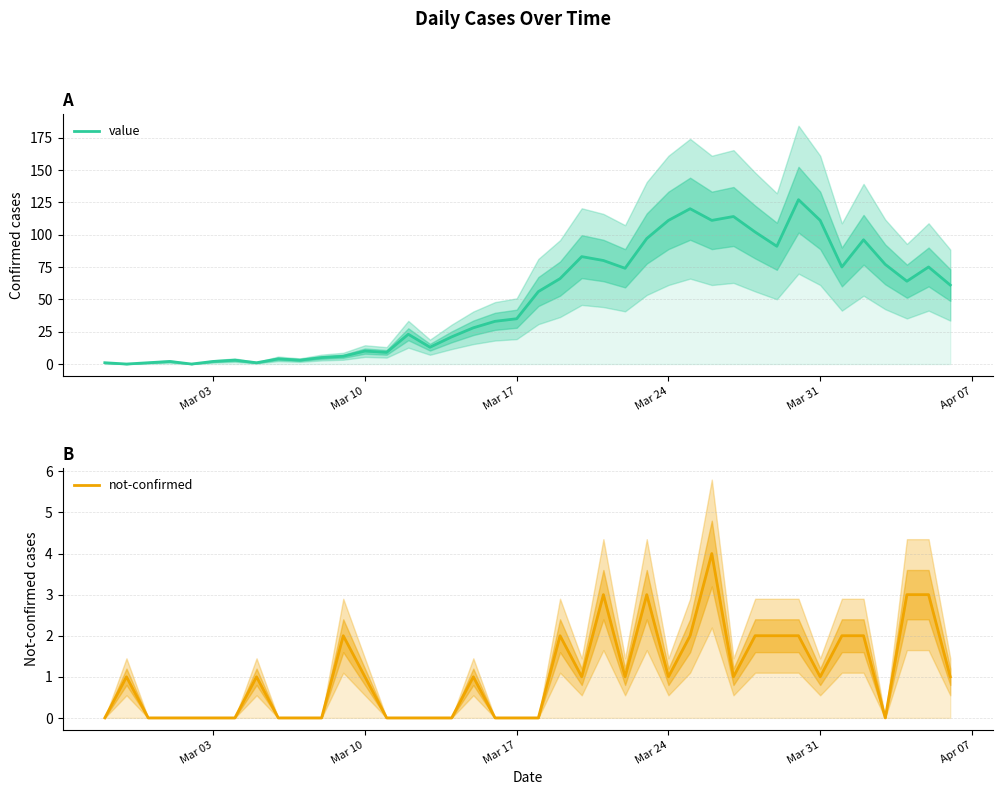

The value series shows -86 at Mar 10. True or false?

False